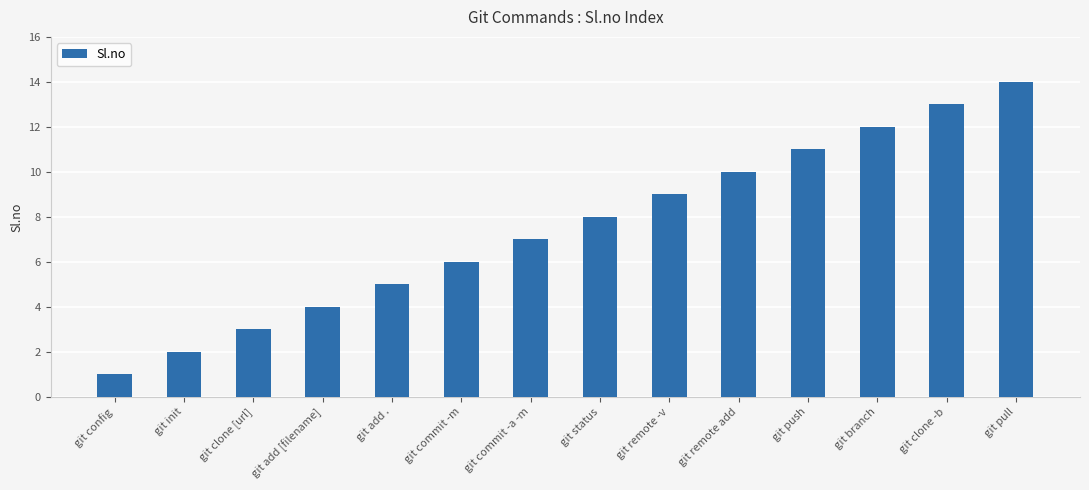

Is it true that the value at git add . is 5?

True